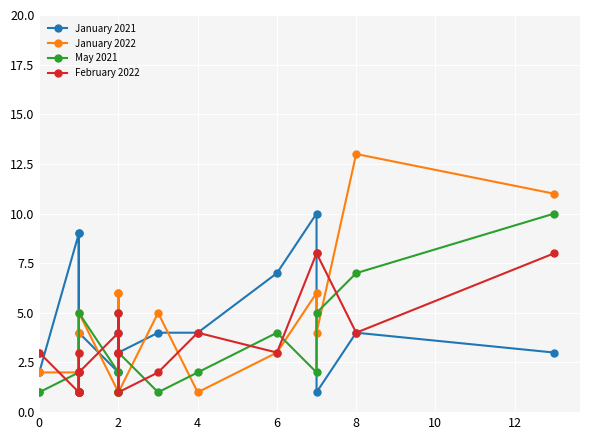

After their last crossing, which series has the higher values: January 2022 or February 2022?

January 2022